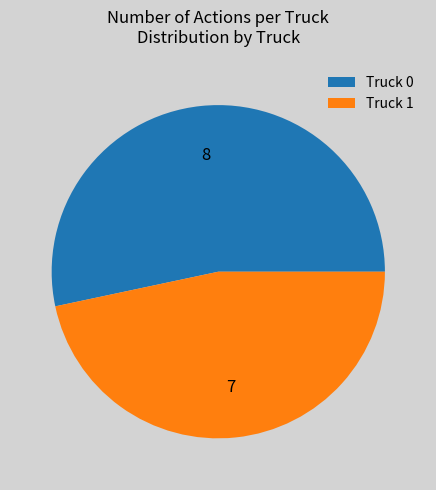

Is it true that Truck 0 is 53% of the pie?

True